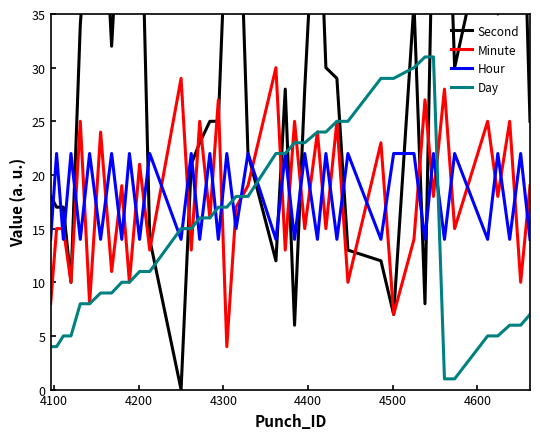

What is the maximum value for Minute?

30